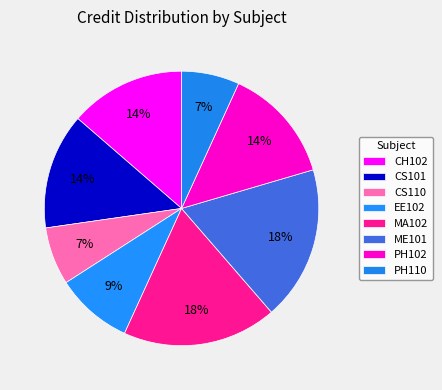

Rank the categories by value from highest to lowest.

MA102, ME101, CH102, CS101, PH102, EE102, CS110, PH110